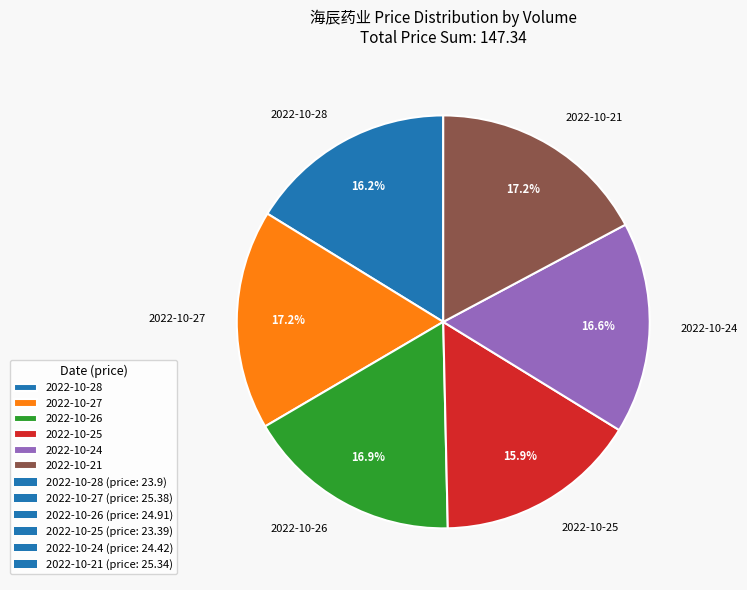

Does 2022-10-26 represent more than half of the total?

No